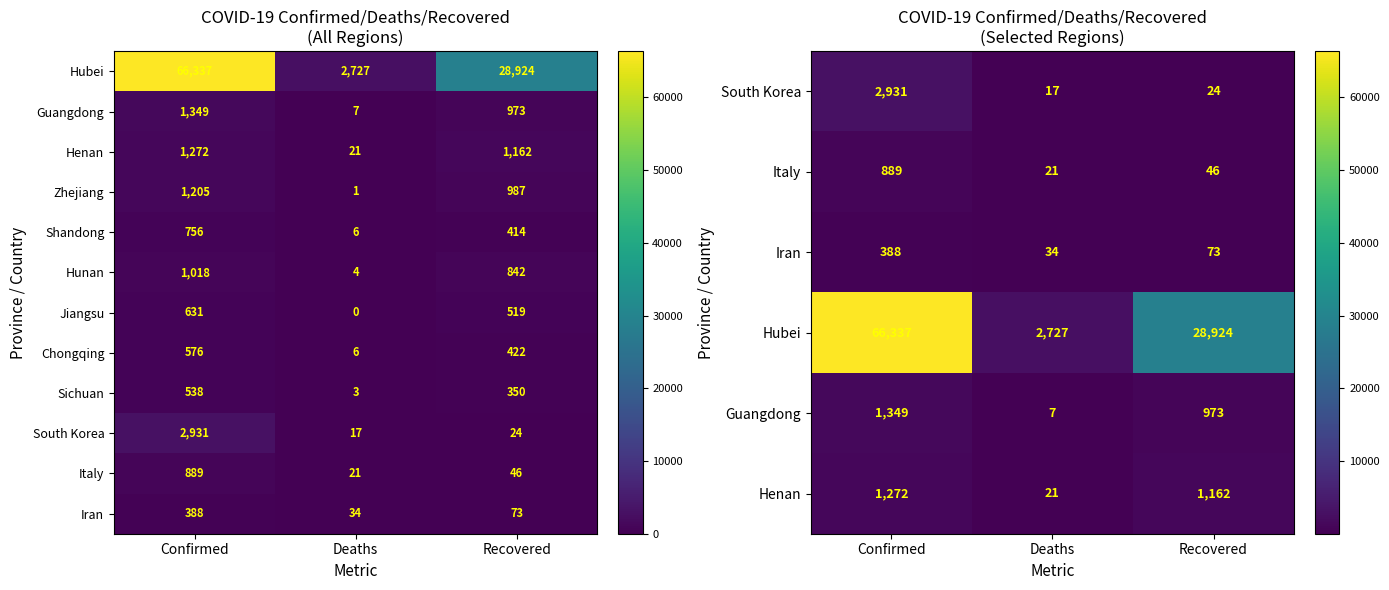

Which category has the lowest value in the Jiangsu series?

Deaths